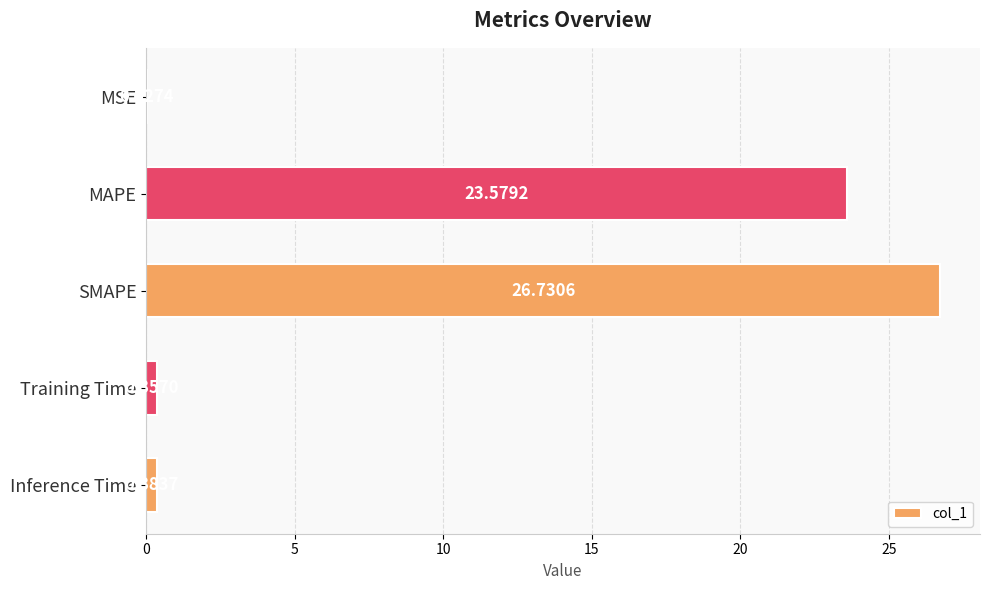

What is the sum of the values at MSE and MAPE?

23.6